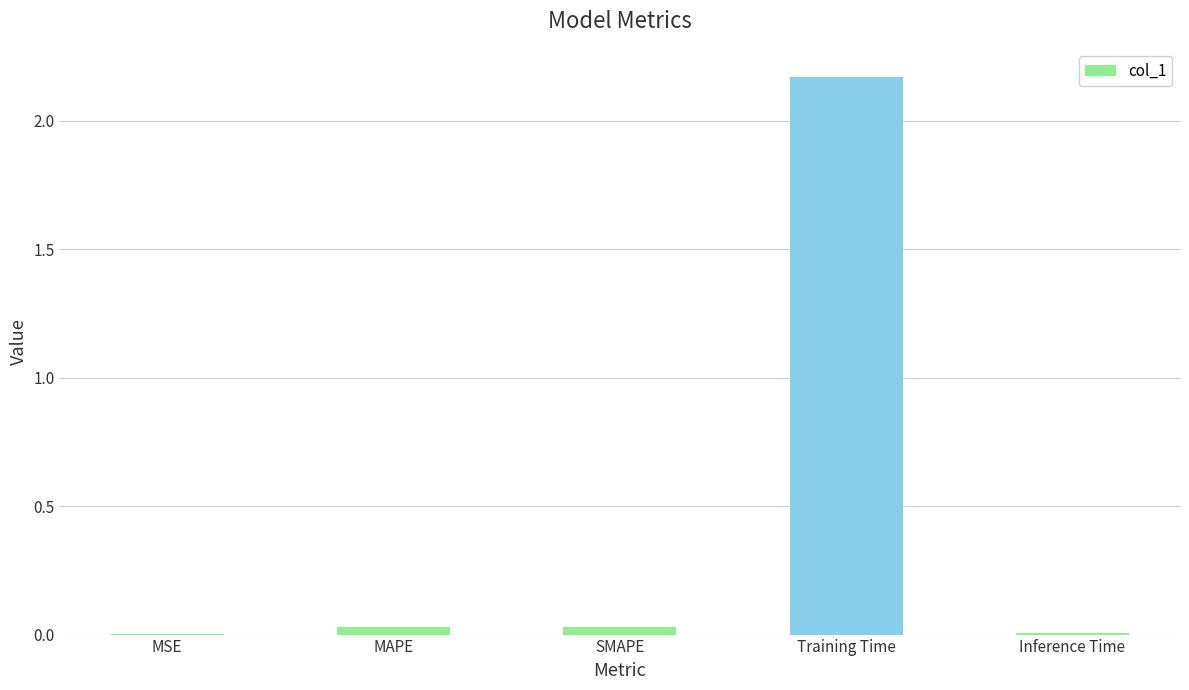

Between SMAPE and Training Time, which is larger?

Training Time